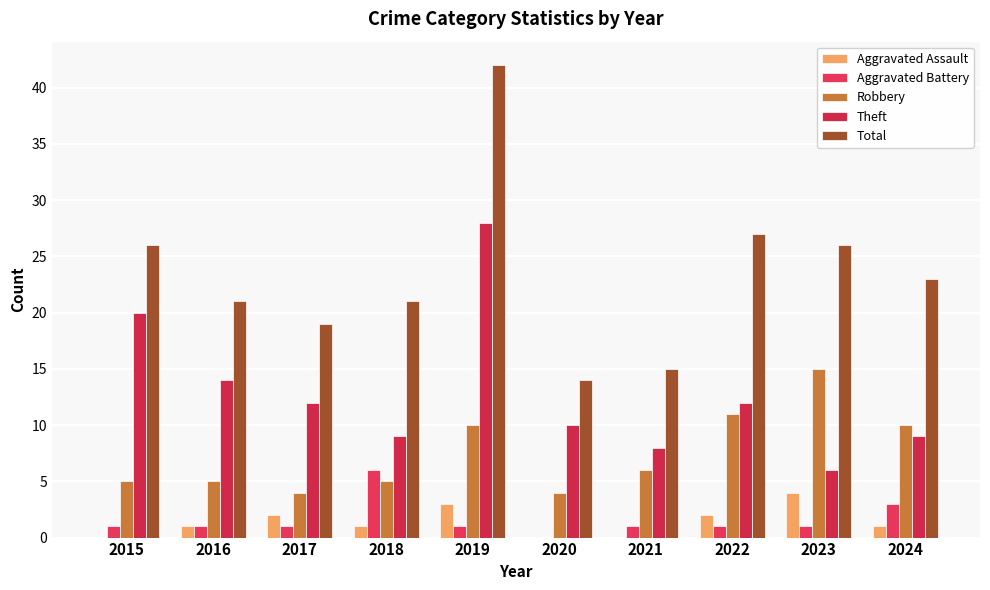

How many categories are shown in the chart?

10